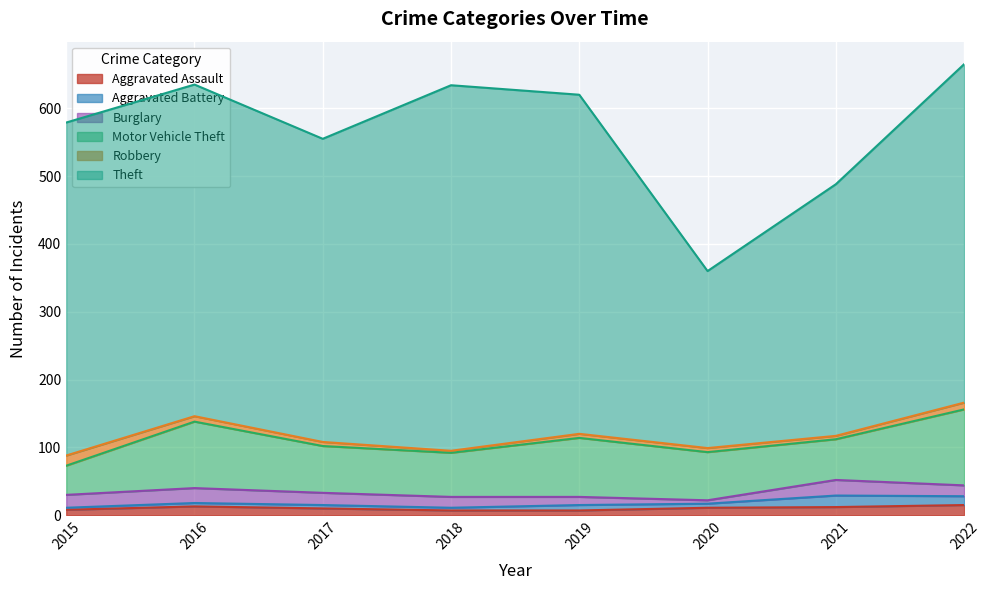

Which label corresponds to the smallest value in the chart?

2015